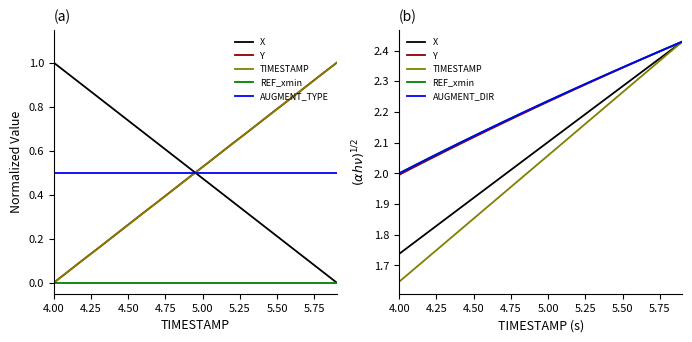

Is the value of X at 16 greater than the value of TIMESTAMP at 19?

No